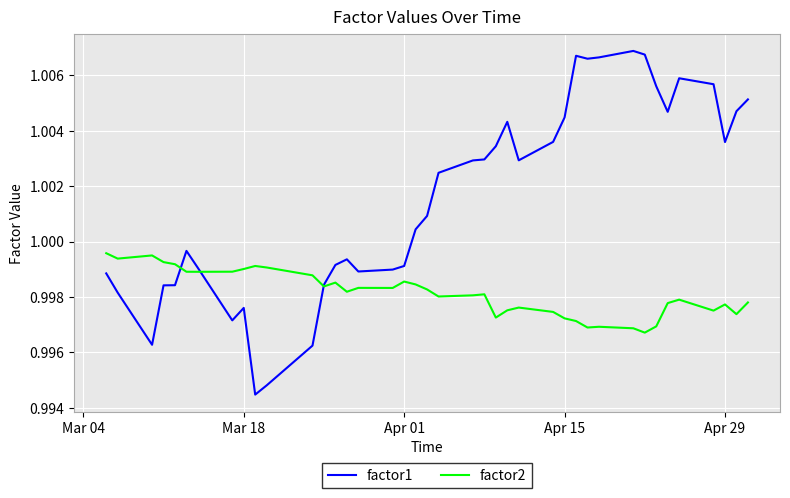

Does the chart display data point markers on the line(s)?

No